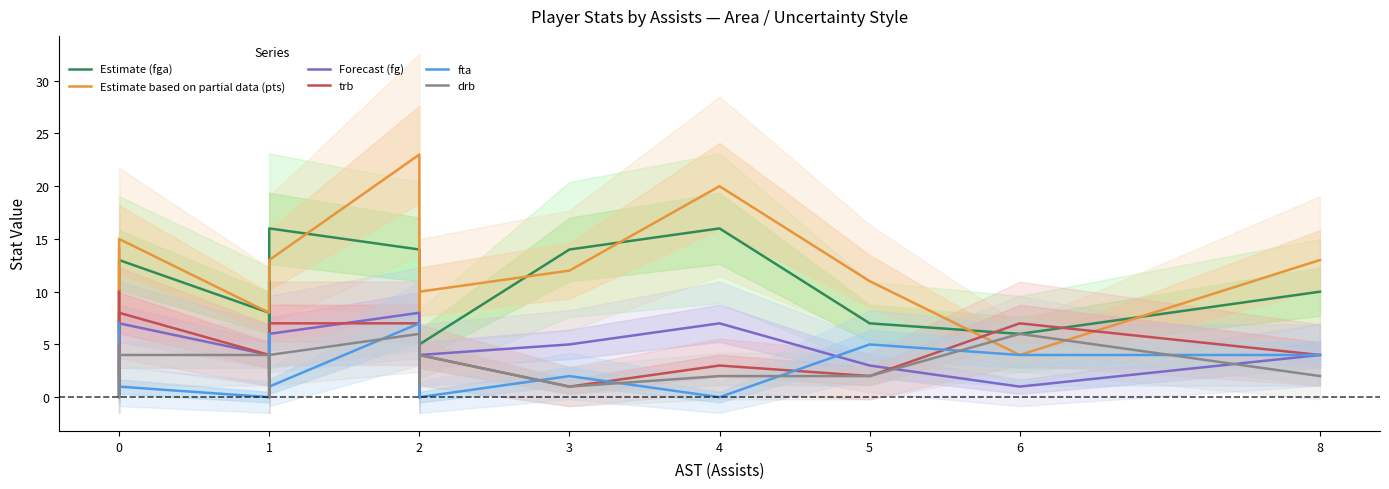

What are all the series names shown in the legend?

Estimate (fga), Estimate based on partial data (pts), Forecast (fg), trb, fta, drb